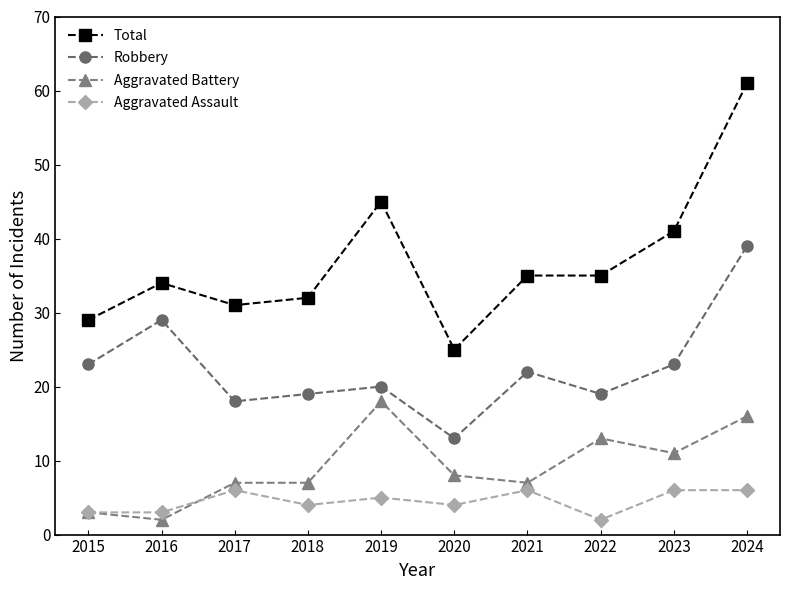

What is the difference between the second highest and second lowest values in the Aggravated Assault series?

3